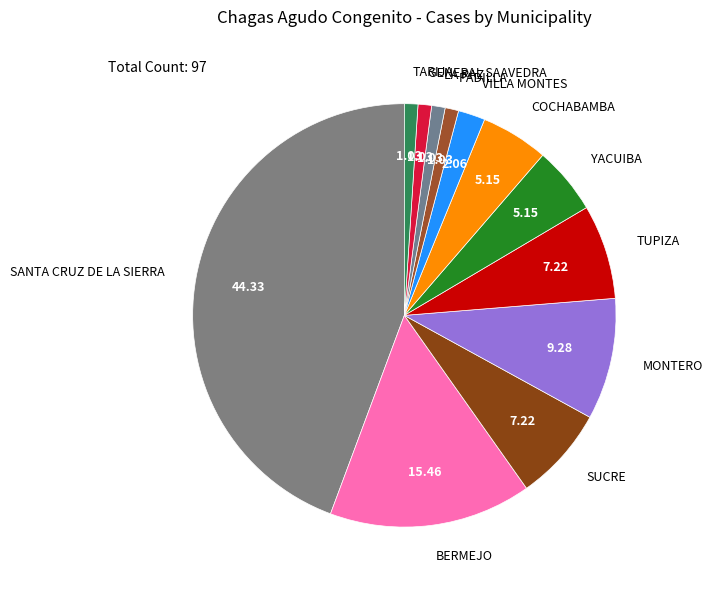

Count the number of slices in the pie.

12